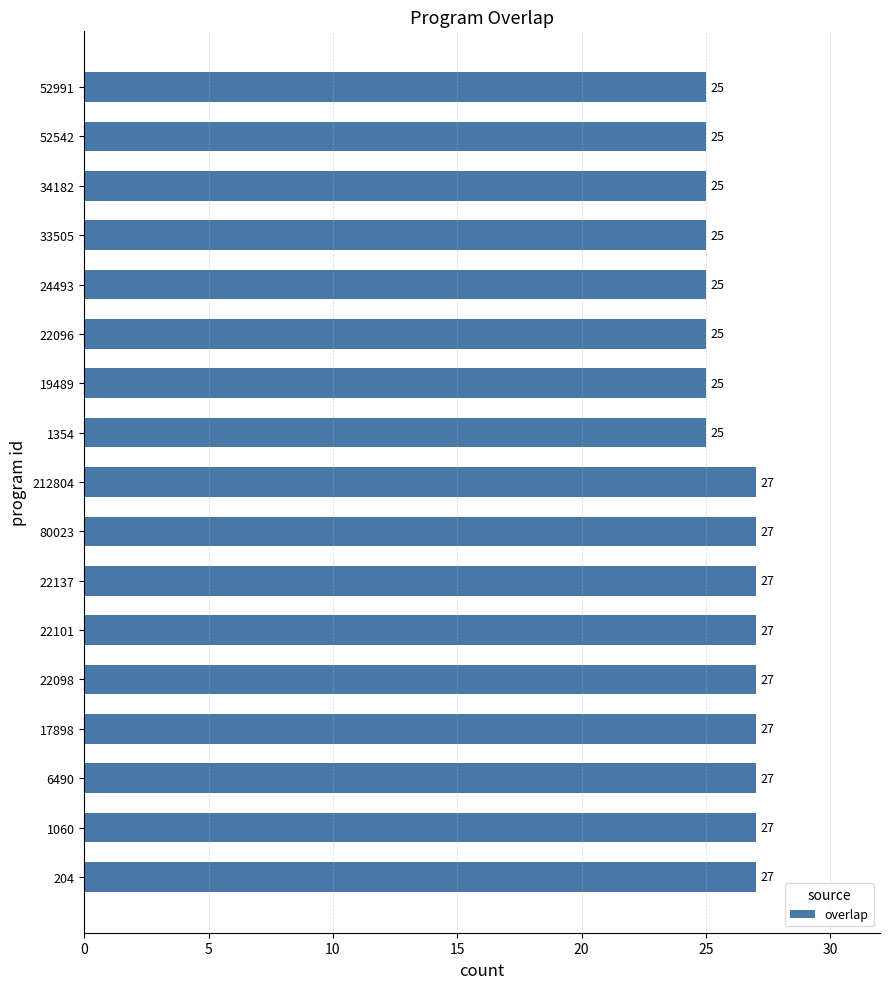

How many series are shown in this chart?

1